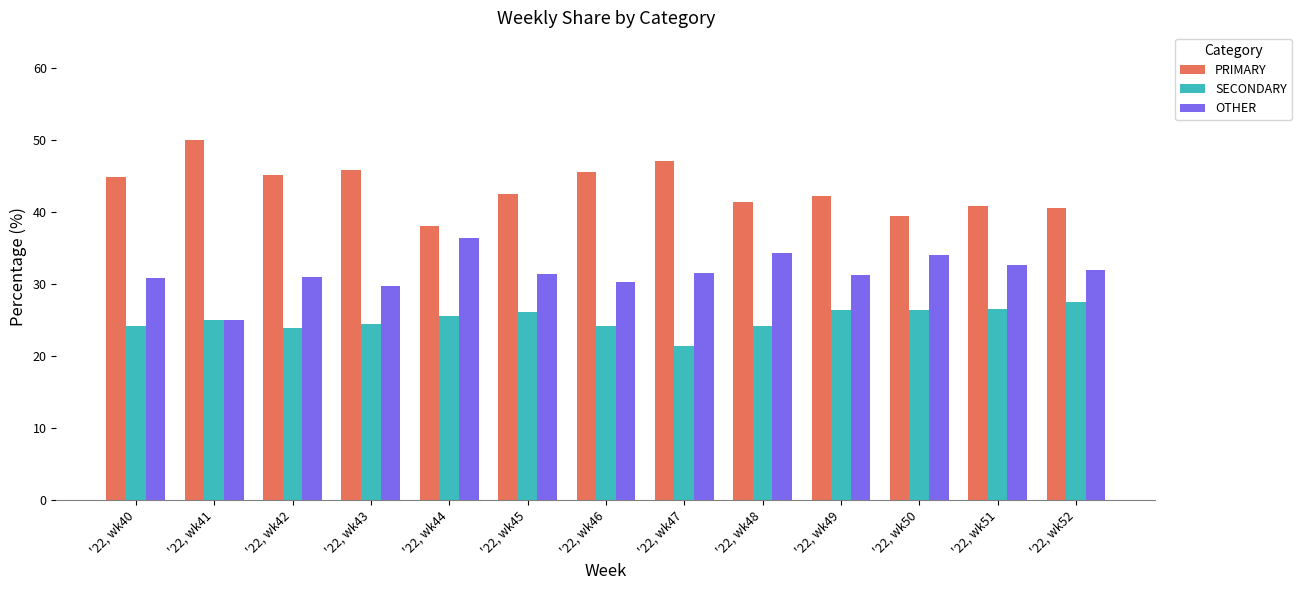

At '22, wk42, list the series in order from largest to smallest.

PRIMARY, OTHER, SECONDARY